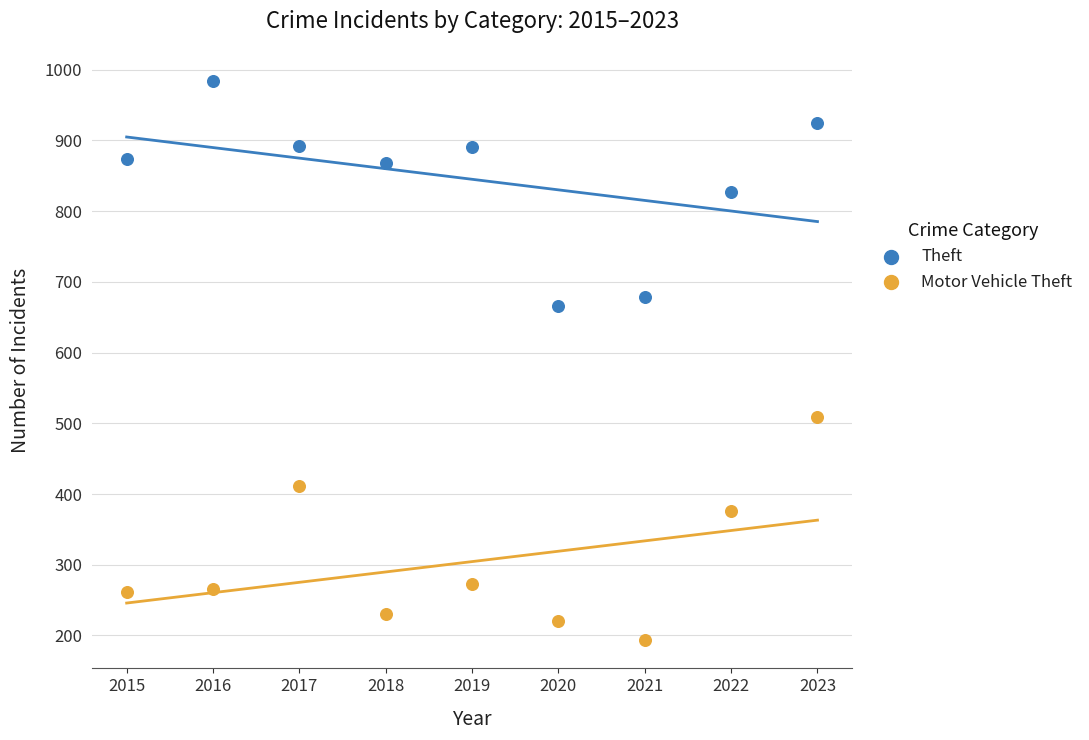

What are all the series names shown in the legend?

Theft, Motor Vehicle Theft